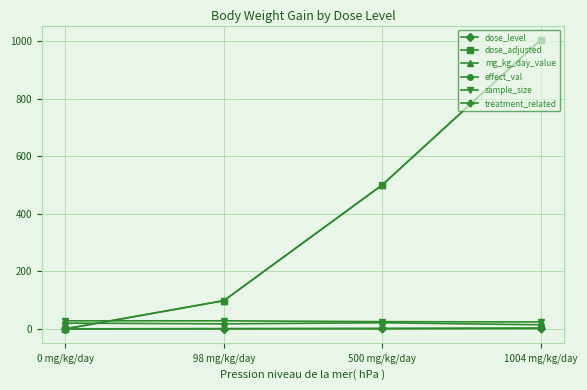

Rank the series by their maximum value, from lowest to highest.

treatment_related, dose_level, effect_val, sample_size, dose_adjusted, mg_kg_day_value